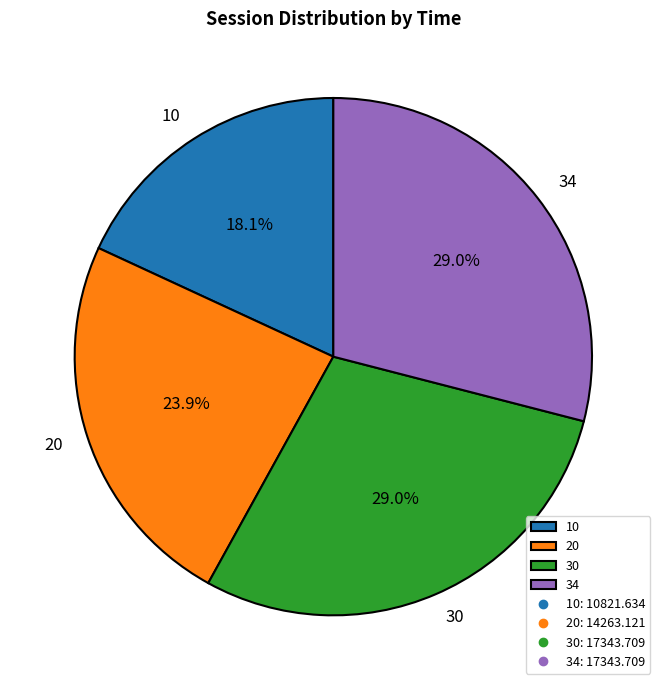

To the nearest percent, what is the difference between the largest and smallest slice percentages?

11%